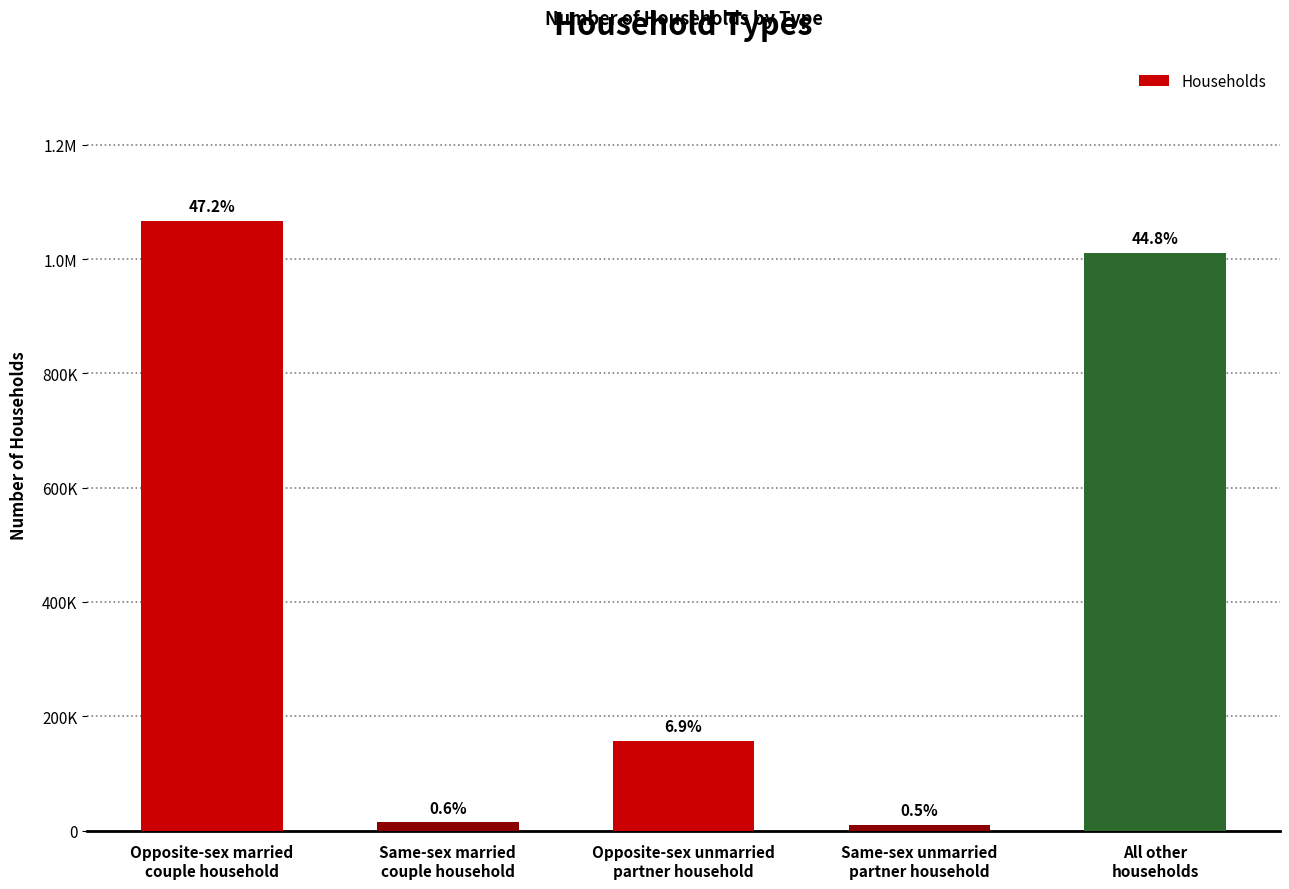

Rank the categories by value from highest to lowest.

Opposite-sex married
couple household, All other
households, Opposite-sex unmarried
partner household, Same-sex married
couple household, Same-sex unmarried
partner household